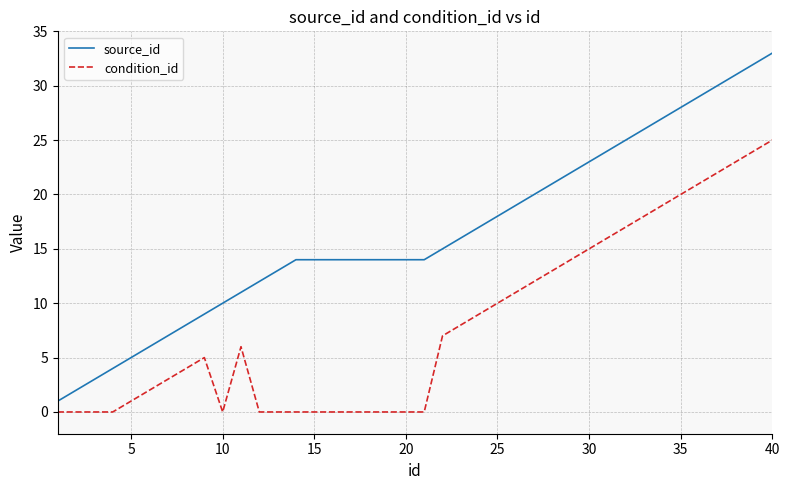

True or false: source_id and condition_id intersect in this chart.

False